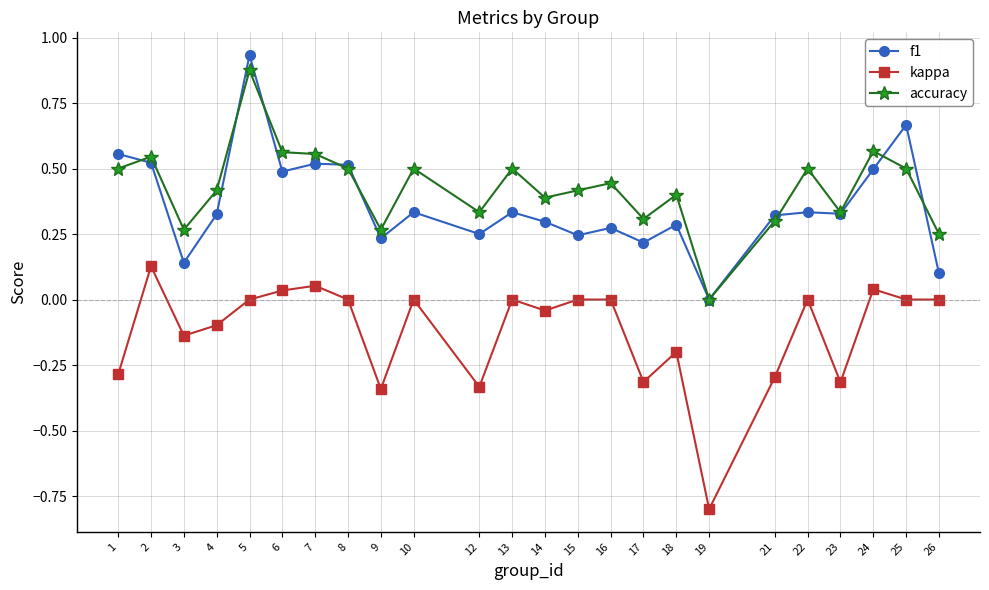

How many series are shown in this chart?

3